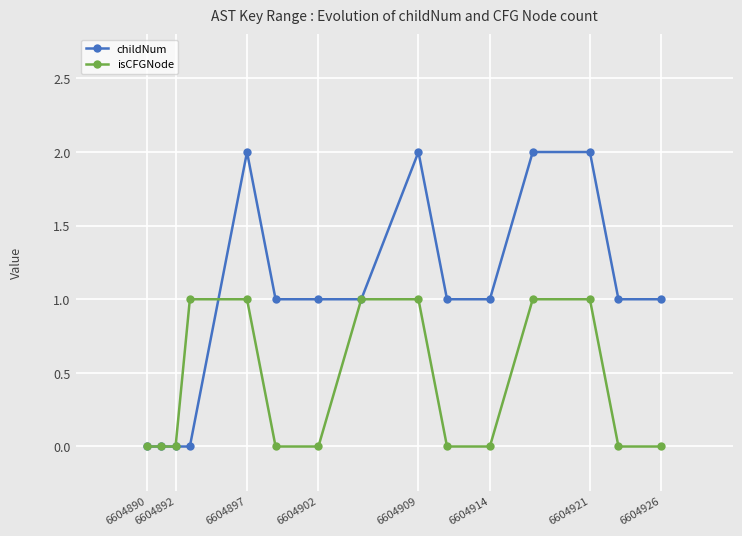

What is the value of the isCFGNode point at the 13th from the left?

1